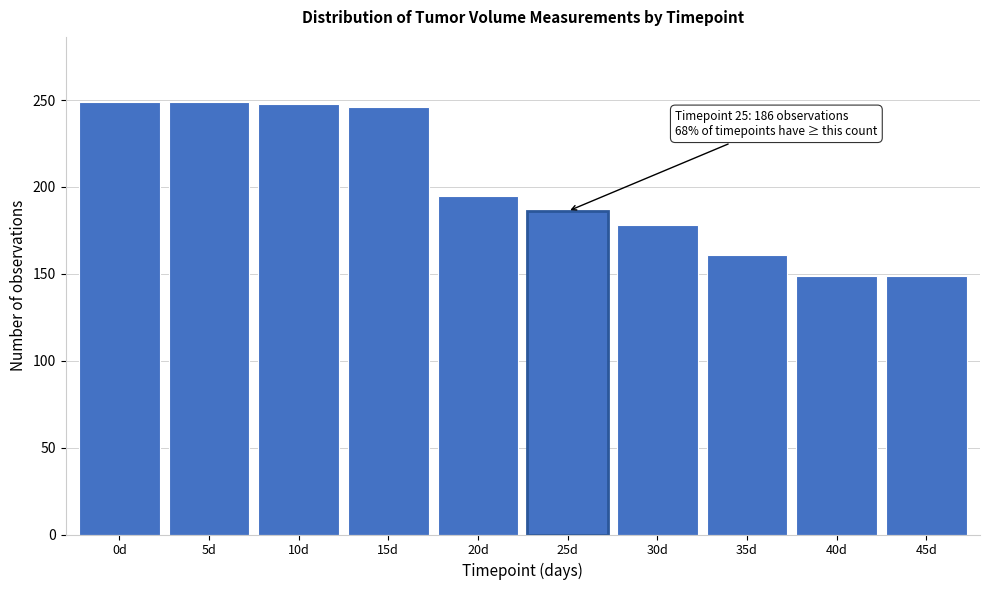

What is the maximum value shown in the chart?

249